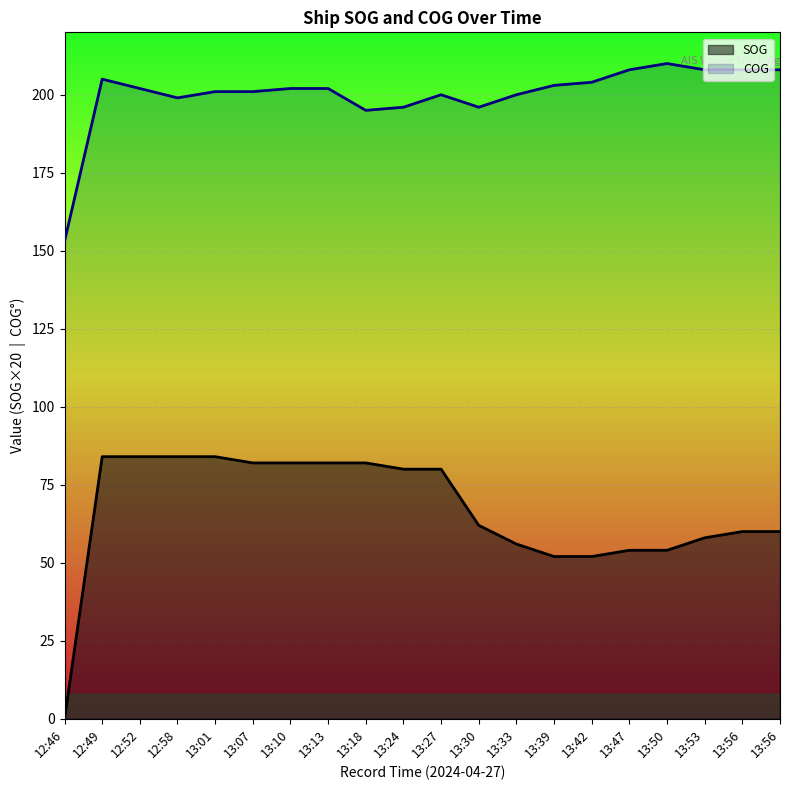

Where is SOG nearest to the value 42?

13:39